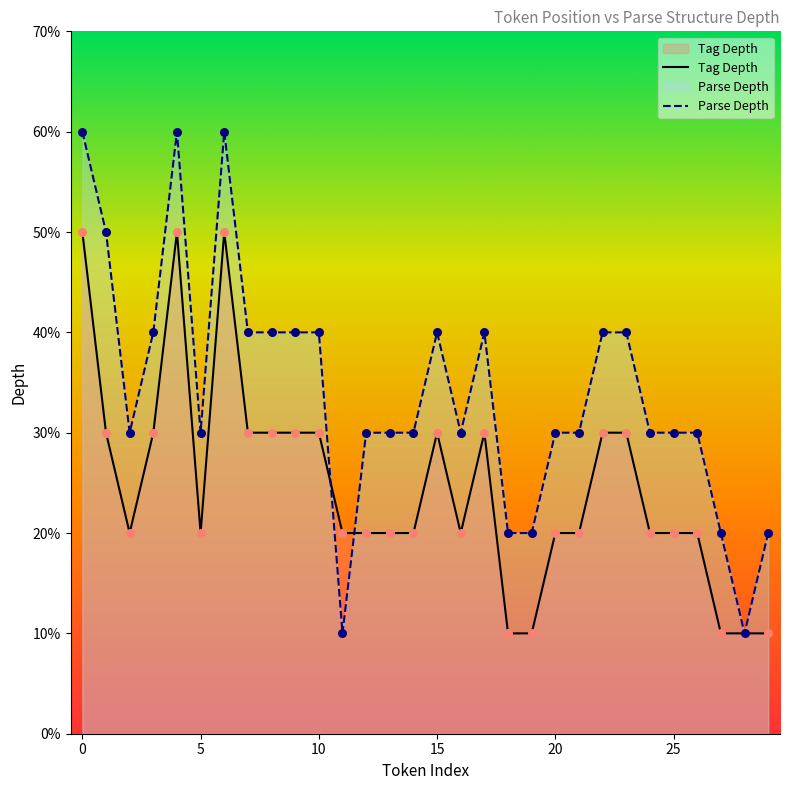

Which series reaches the minimum Y coordinate?

Tag Depth